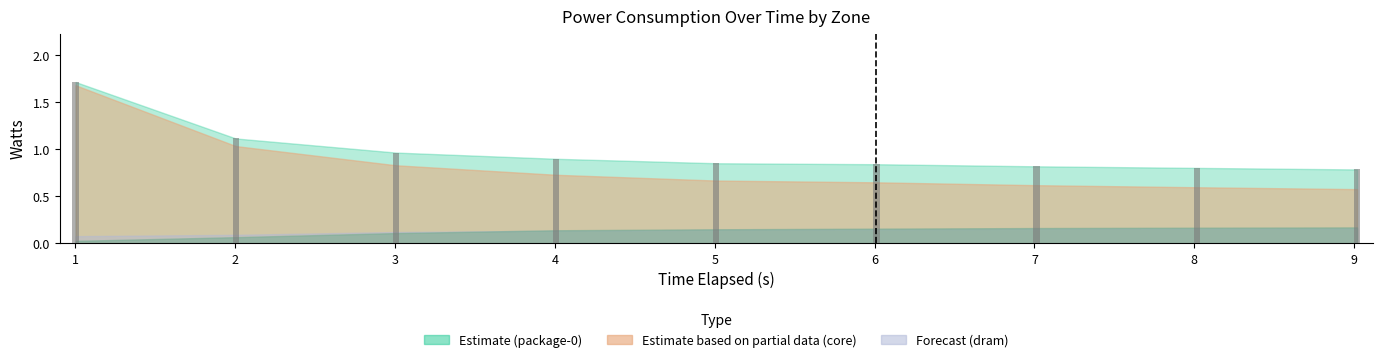

What is the change in value from 1 to 5?

-0.9